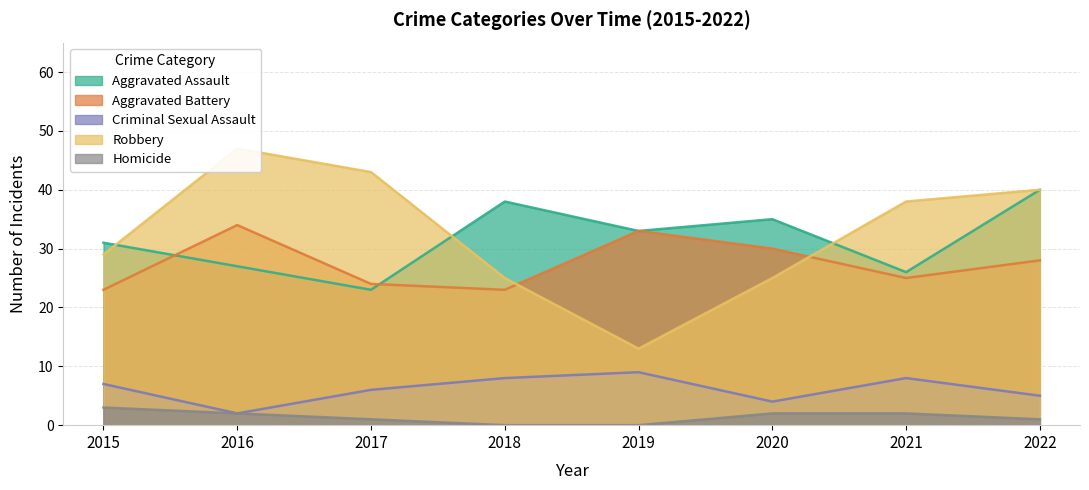

True or false: Robbery has a value of 20 at 2017.

False